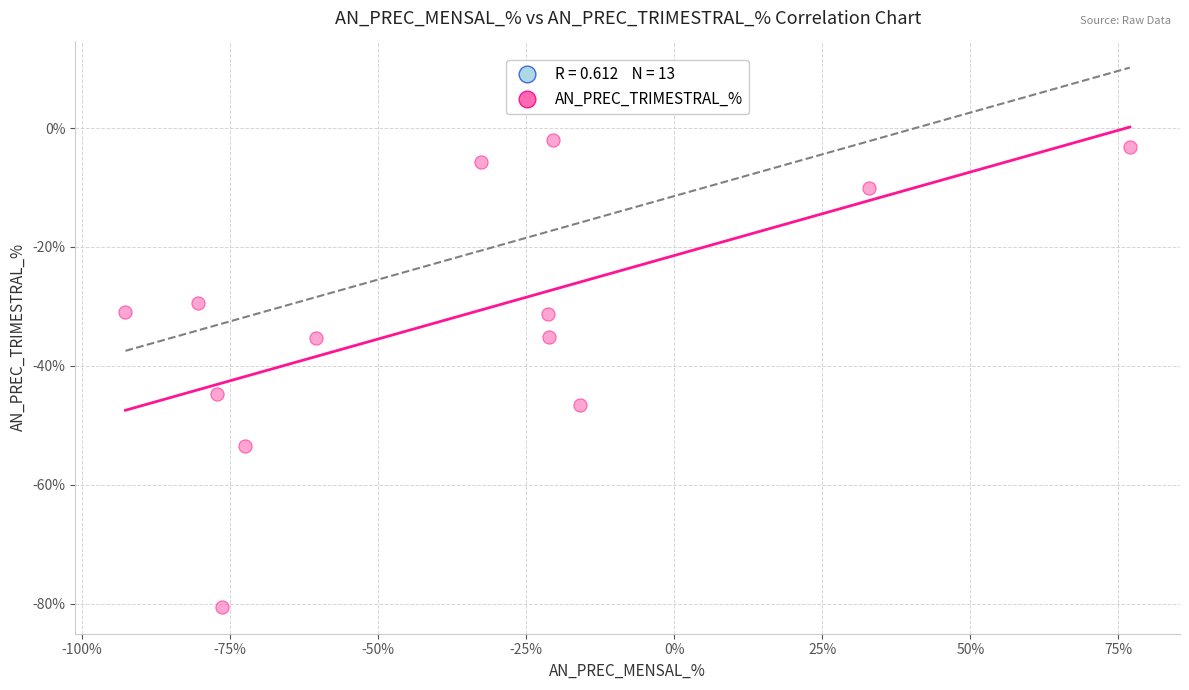

What is the range of X values (max minus min)?

169.5